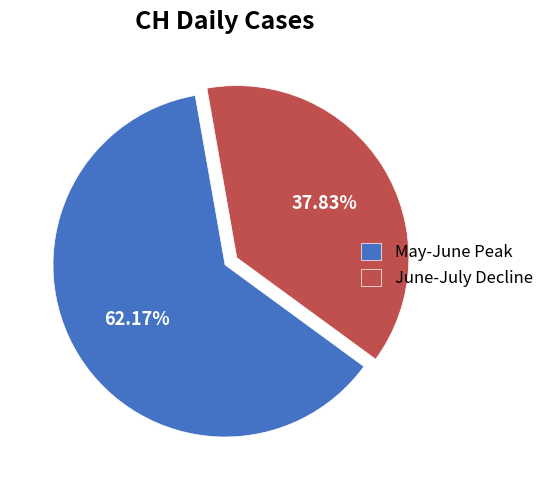

Between May-June Peak and June-July Decline, which is larger?

May-June Peak